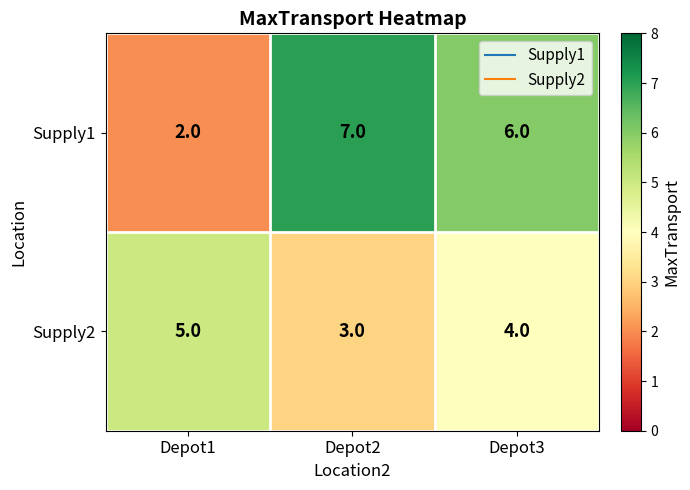

Read the Supply1 value at Depot2.

7